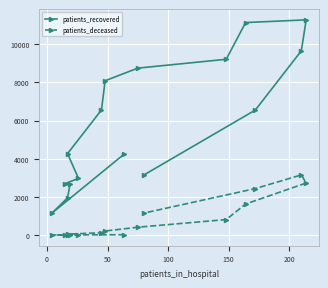

The patients_recovered series shows 19814 at 12. True or false?

False